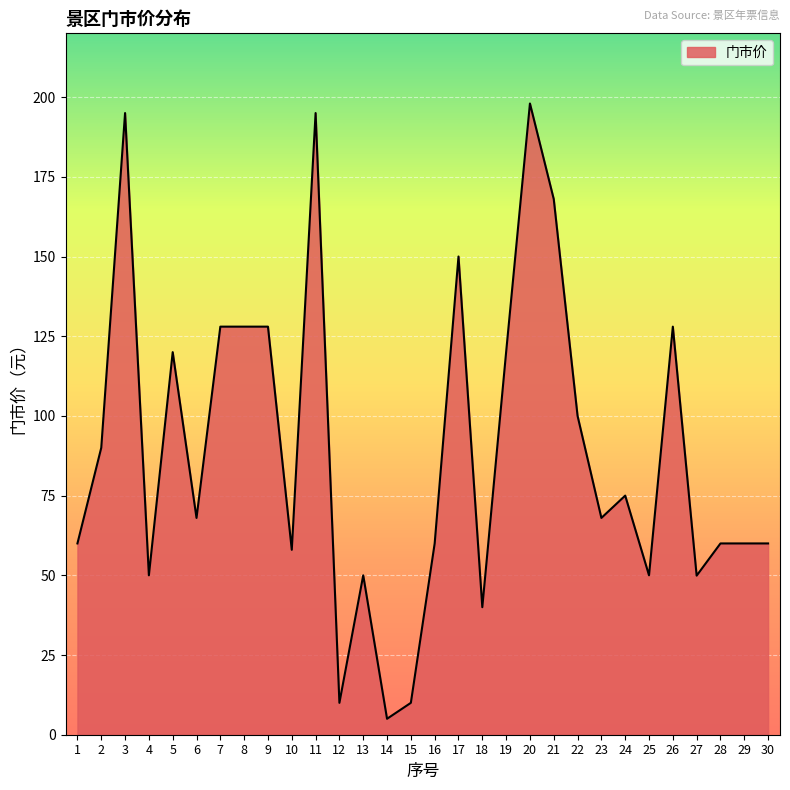

What is the approximate value at 10?

58.0